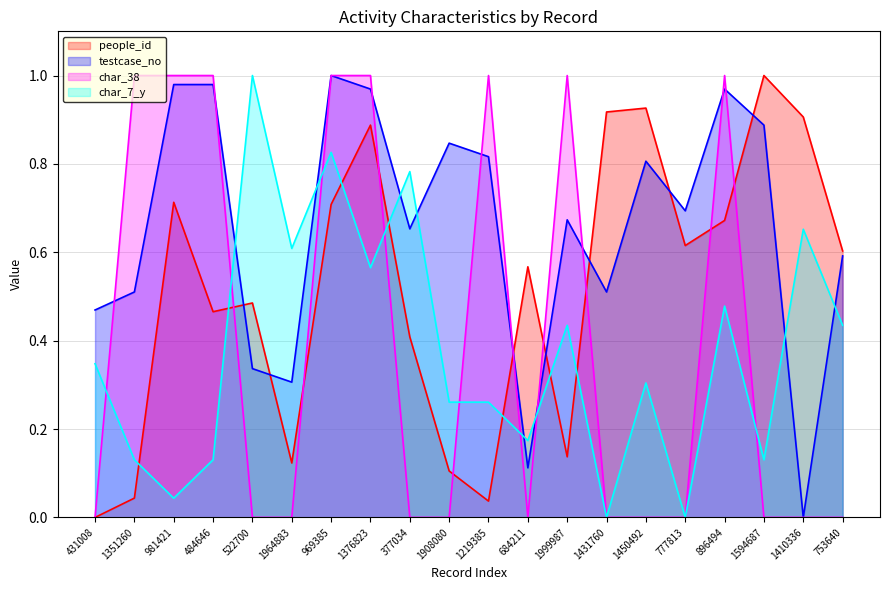

What is the spread (max minus min) of values at 522700?

1.0